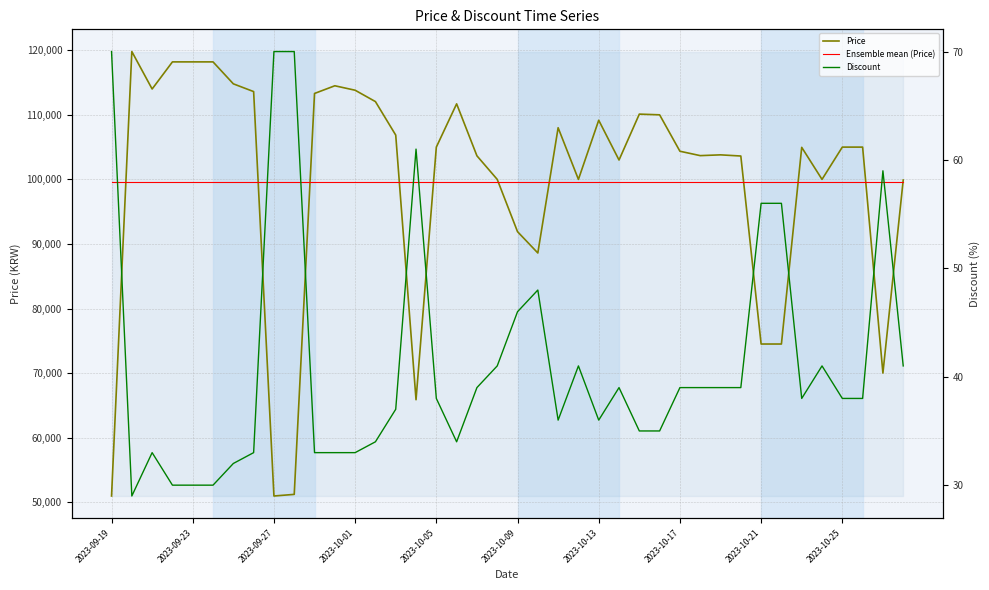

What is the sum of all Ensemble mean (Price) values?

3986770.0